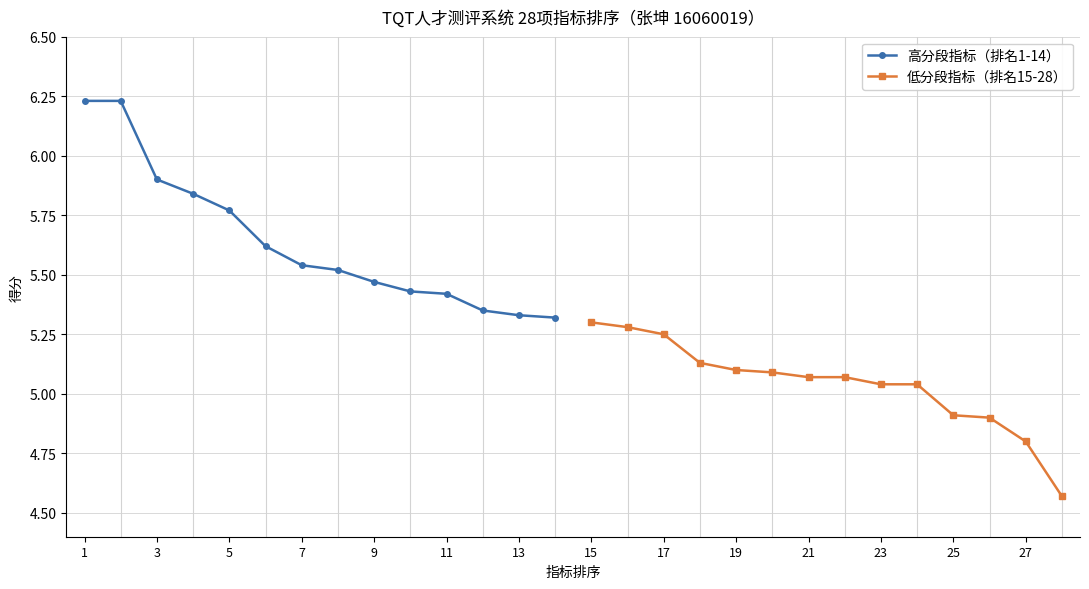

True or false: 高分段指标（排名1-14） and 低分段指标（排名15-28） intersect in this chart.

False